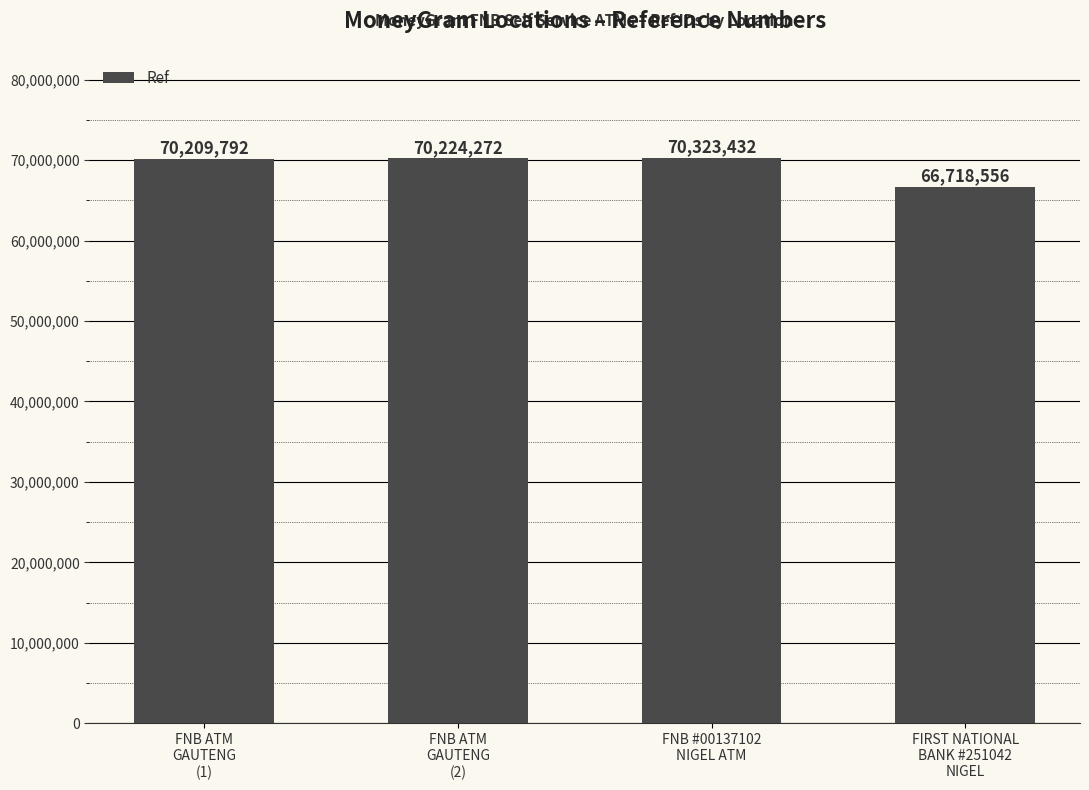

What is the value of the 3rd bar from the left?

70323432